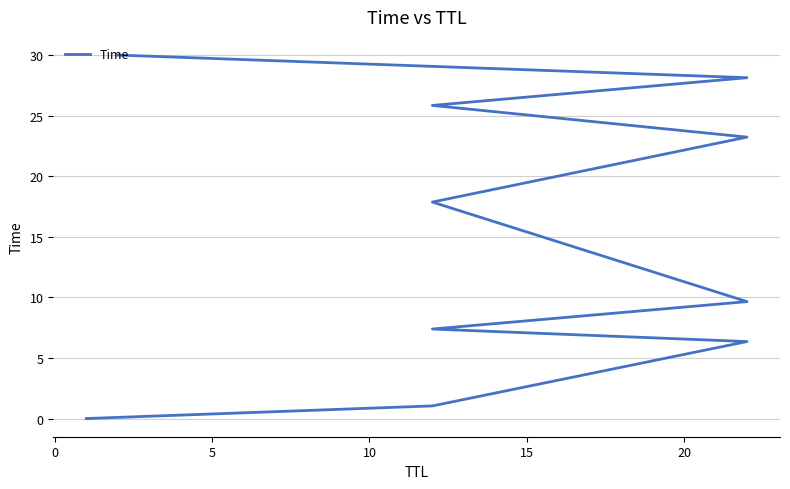

Does the chart have visible grid lines?

Yes